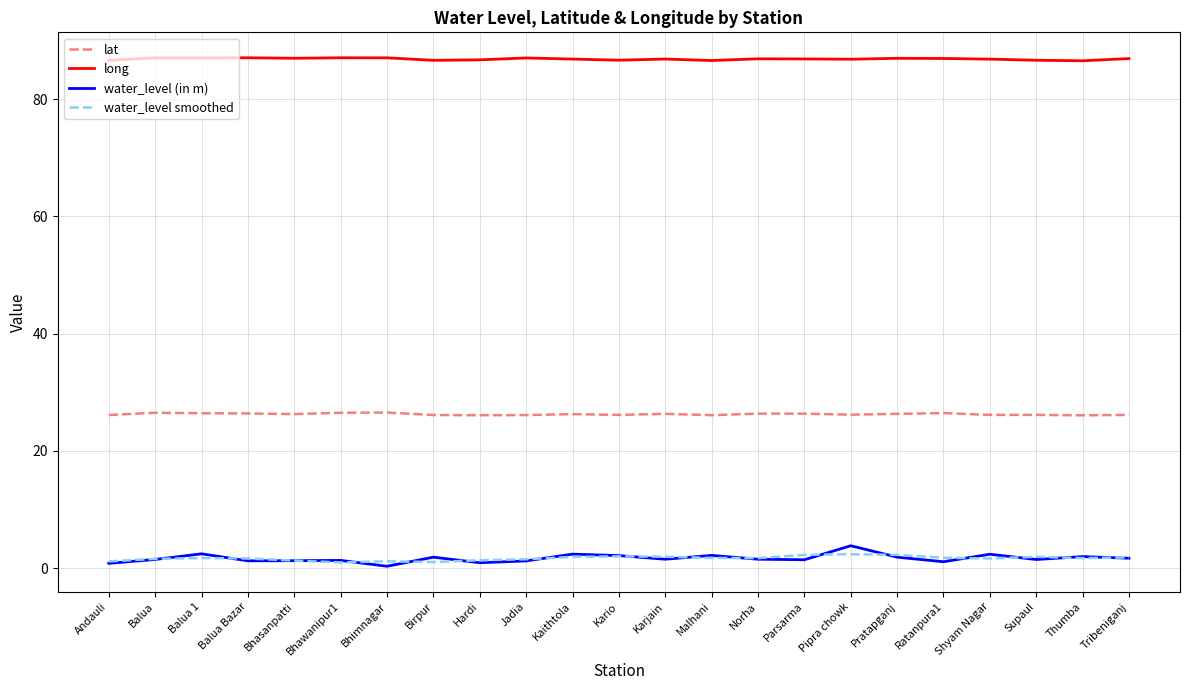

What is the maximum value for long?

87.0